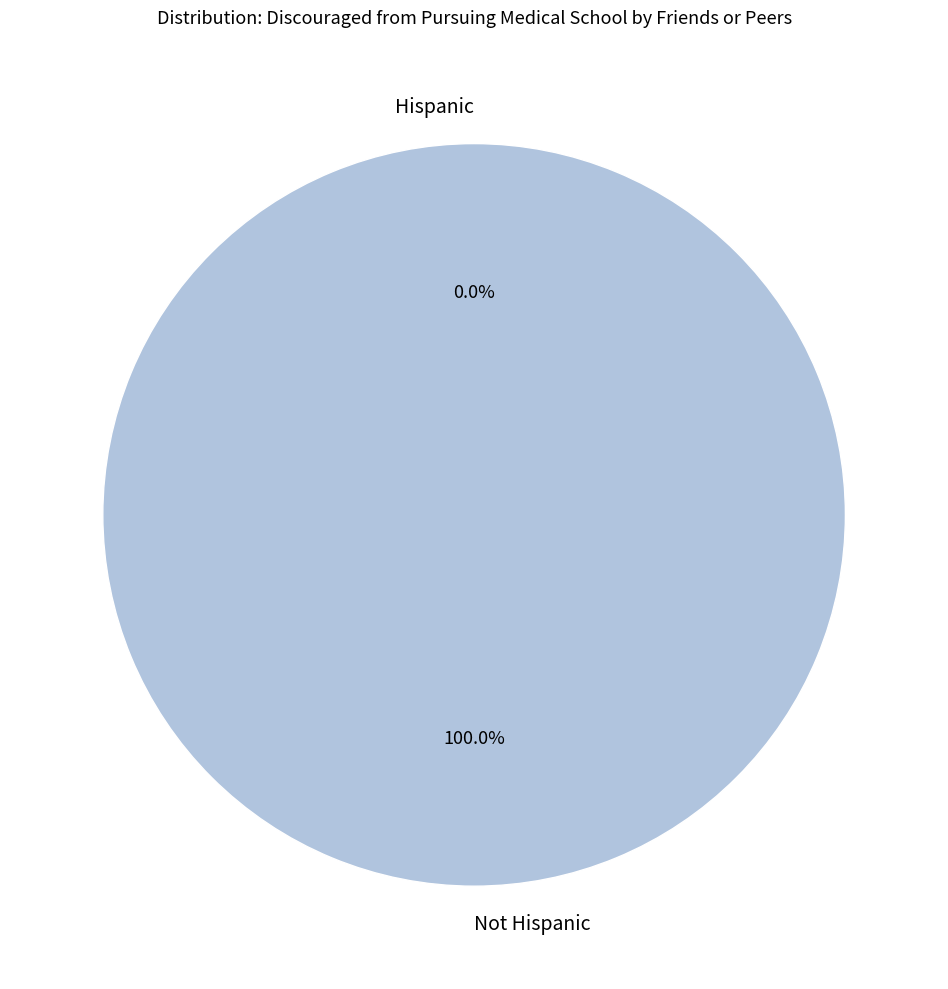

How many slices are in this pie chart?

2